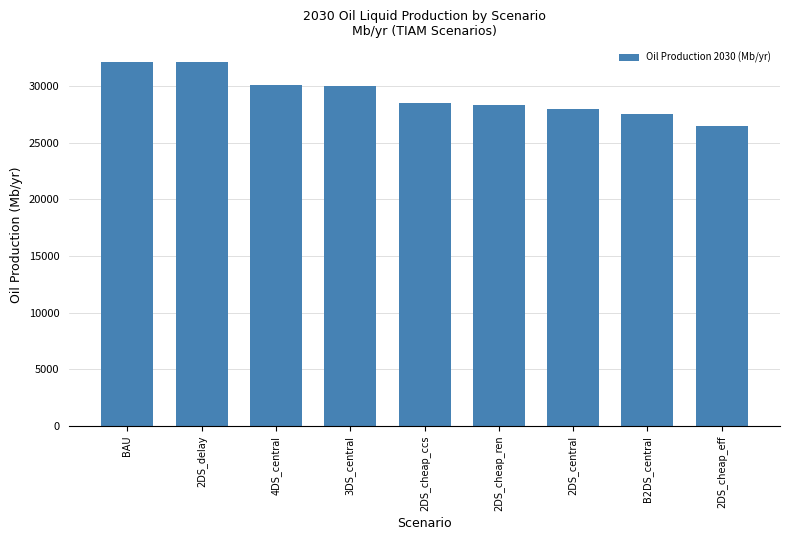

What is the difference between the maximum and minimum values?

5642.8